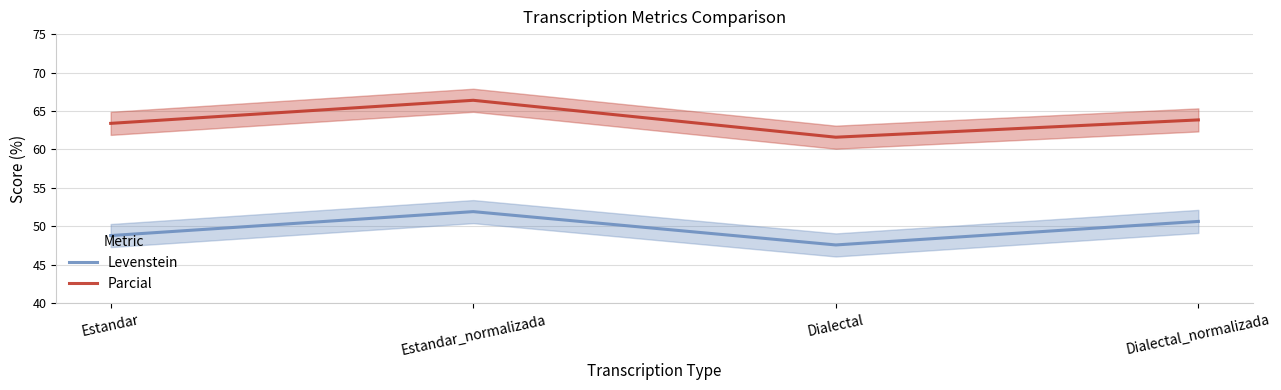

What are all the series names shown in the legend?

Levenstein, Parcial